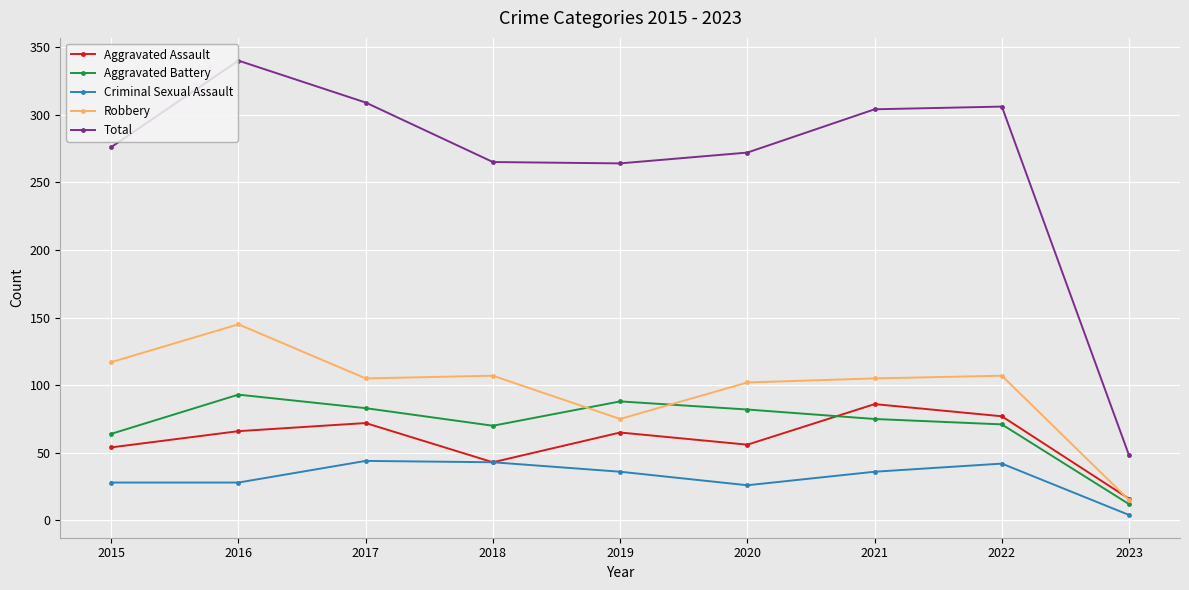

True or false: Criminal Sexual Assault has more than 0 points higher than both neighbors.

True